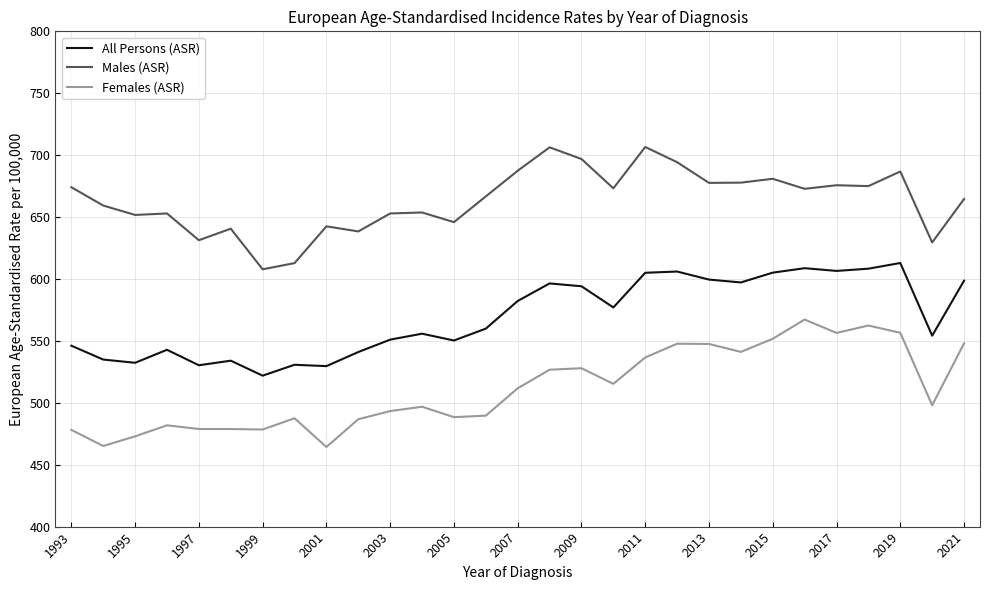

List the series in order of their overall mean, highest first.

Males (ASR), All Persons (ASR), Females (ASR)